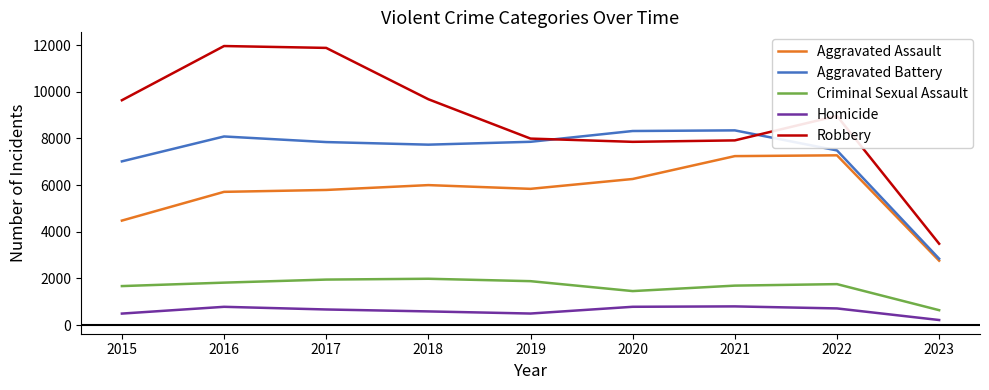

The Homicide series shows 496 at 2015. True or false?

True